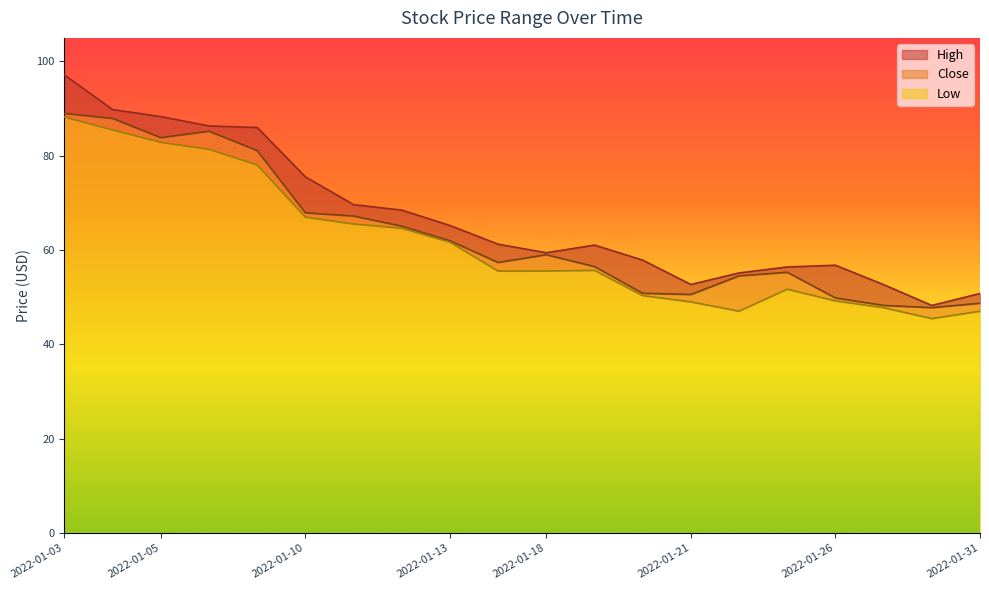

Does the chart have visible grid lines?

No